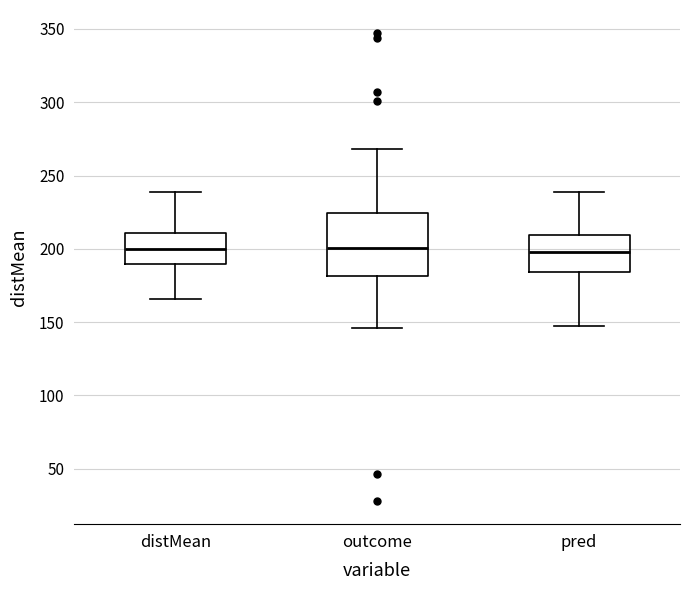

Reading left to right, read every box against the y-axis: the position of its median line, the range the box covers, and the ends of its whiskers. The values are not printed on the chart, so give them approximately, as read against the axis.

distMean: median 200, box 190 to 210, whiskers 165 to 240
outcome: median 200, box 180 to 225, whiskers 145 to 270
pred: median 200, box 185 to 210, whiskers 145 to 240